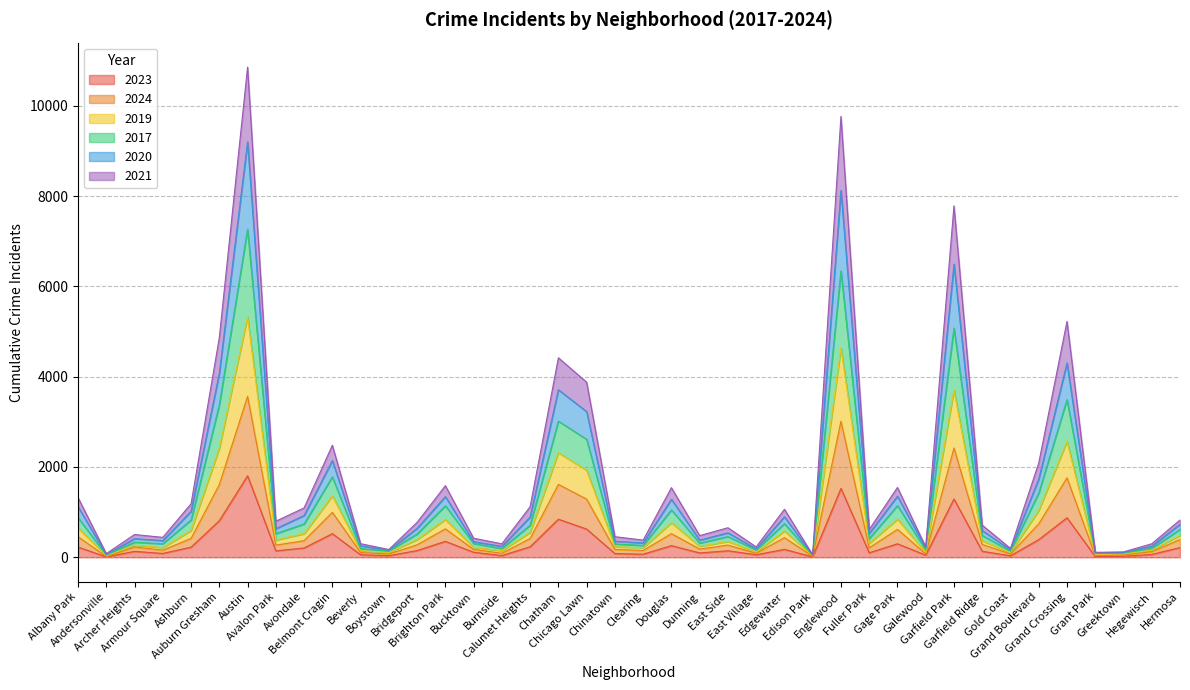

List the labels in order of 2021 value, largest first.

Austin, Englewood, Garfield Park, Grand Crossing, Auburn Gresham, Chatham, Chicago Lawn, Belmont Cragin, Grand Boulevard, Gage Park, Brighton Park, Douglas, Albany Park, Ashburn, Edgewater, Calumet Heights, Avondale, Hermosa, Bridgeport, Avalon Park, Garfield Ridge, East Side, Fuller Park, Archer Heights, Dunning, Chinatown, Bucktown, Armour Square, Clearing, Hegewisch, Beverly, Burnside, East Village, Boystown, Gold Coast, Galewood, Greektown, Grant Park, Andersonville, Edison Park